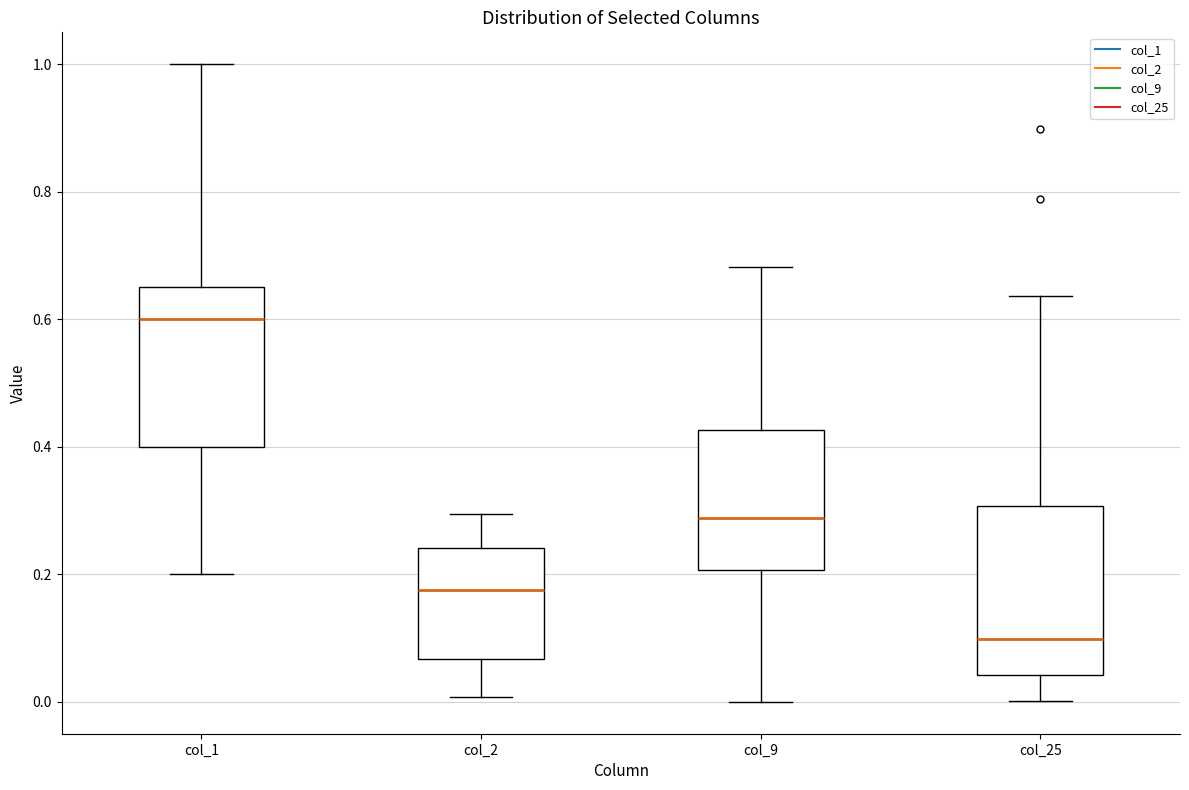

Reading left to right, transcribe this box plot: for each box, give where its median line is, the range the box spans, and where its two whiskers end, as read against the y-axis. The values are not printed on the chart, so give them approximately, as read against the axis.

col_1: median 0.60, box 0.40 to 0.66, whiskers 0.20 to 1.00
col_2: median 0.18, box 0.06 to 0.24, whiskers 0.00 to 0.30
col_9: median 0.28, box 0.20 to 0.42, whiskers 0.00 to 0.68
col_25: median 0.10, box 0.04 to 0.30, whiskers 0.00 to 0.64